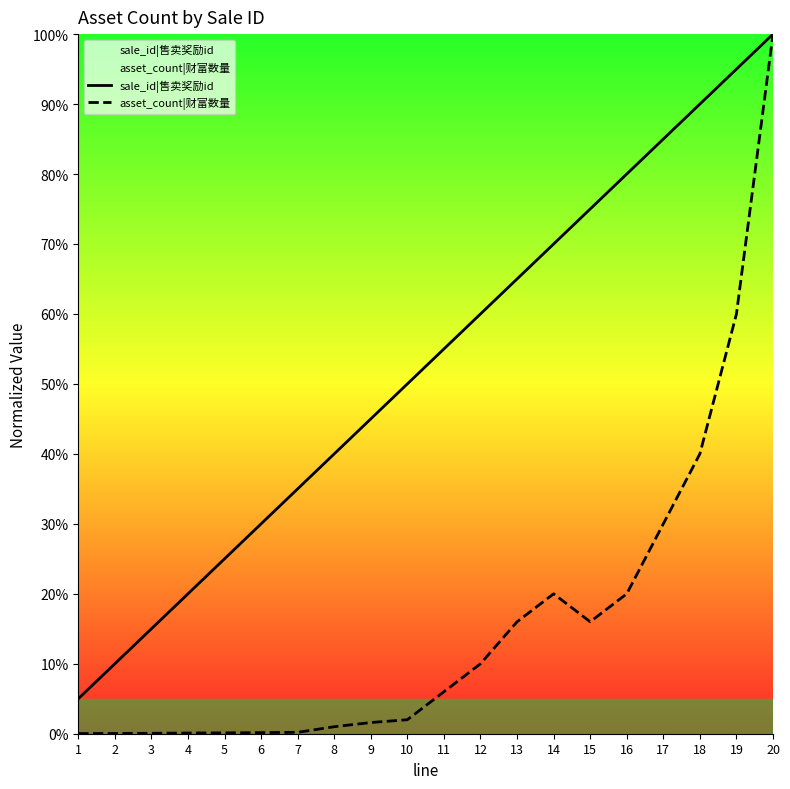

True or false: sale_id|售卖奖励id has more than 1 interior local peaks.

False